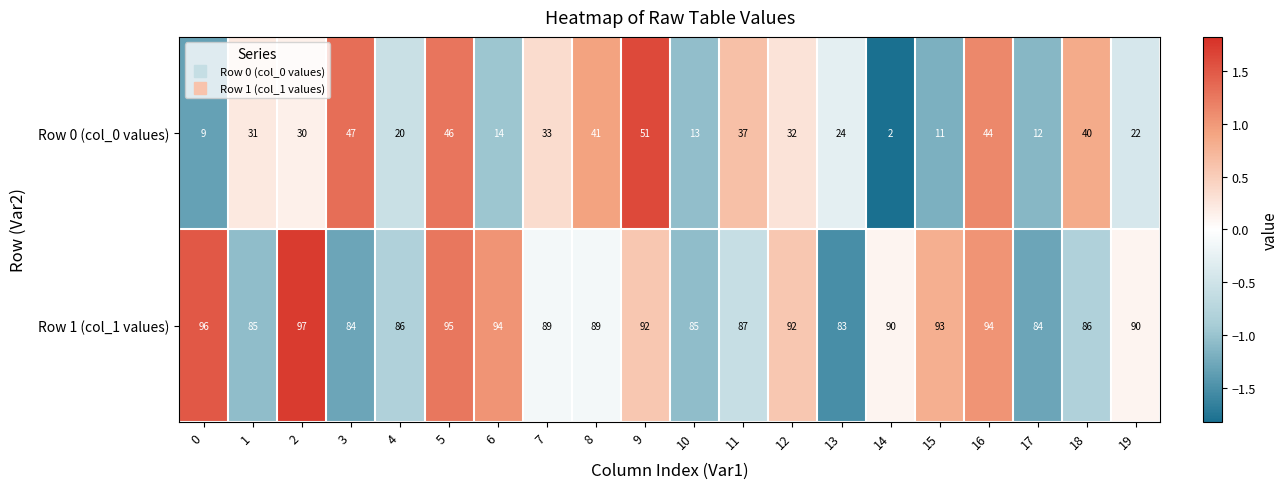

Which category has the highest value in the Row 0 (col_0 values) series?

9